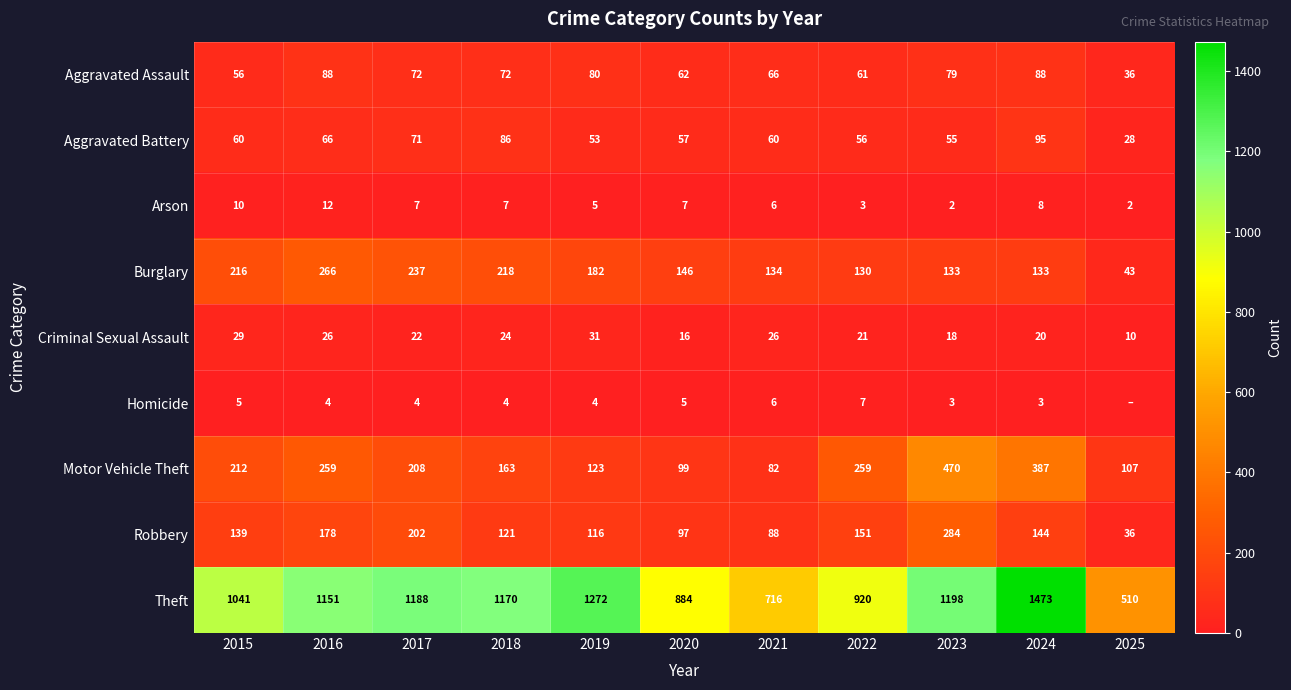

What is the difference between the second highest and second lowest values in the Theft series?

556